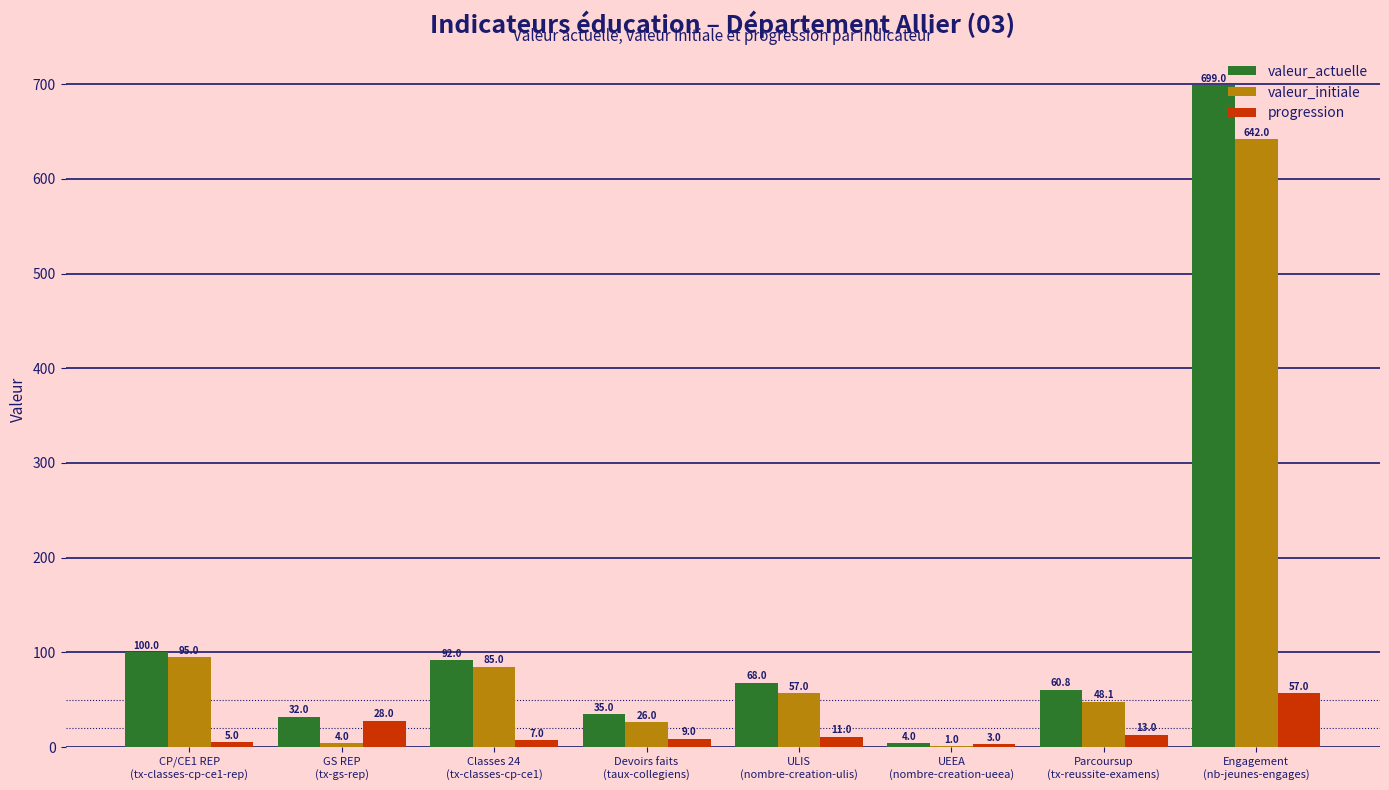

Reading left to right, list all the values displayed in this chart.

valeur_actuelle: 100.0	32.0	92.0	35.0	68.0	4.0	60.8	699.0
valeur_initiale: 95.0	4.0	85.0	26.0	57.0	1.0	48.1	642.0
progression: 5.0	28.0	7.0	9.0	11.0	3.0	13.0	57.0